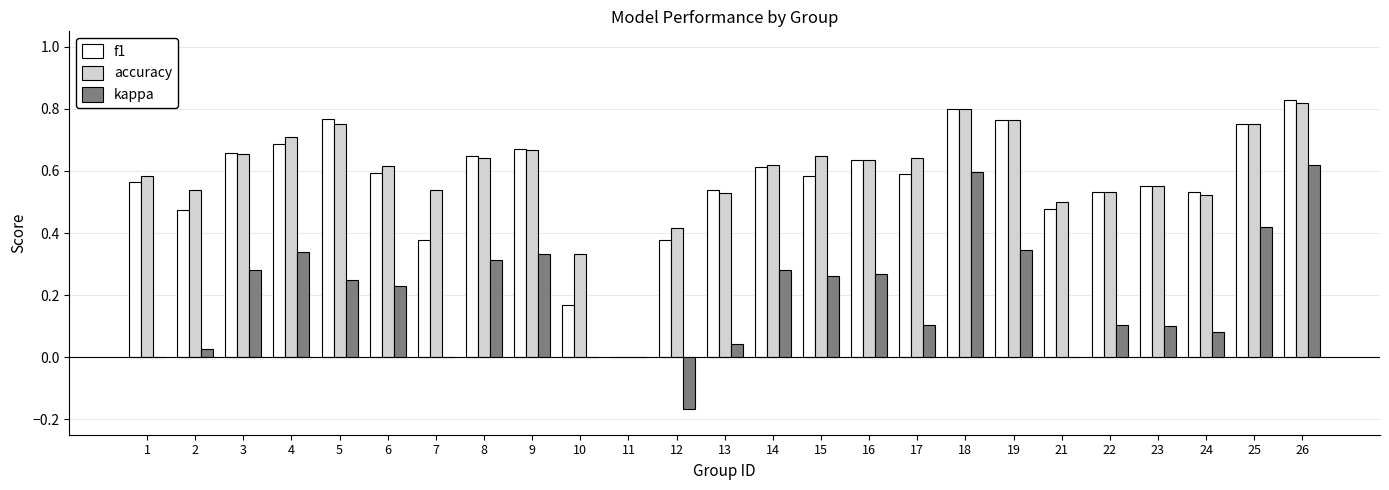

What is the sum of all accuracy values?

14.8